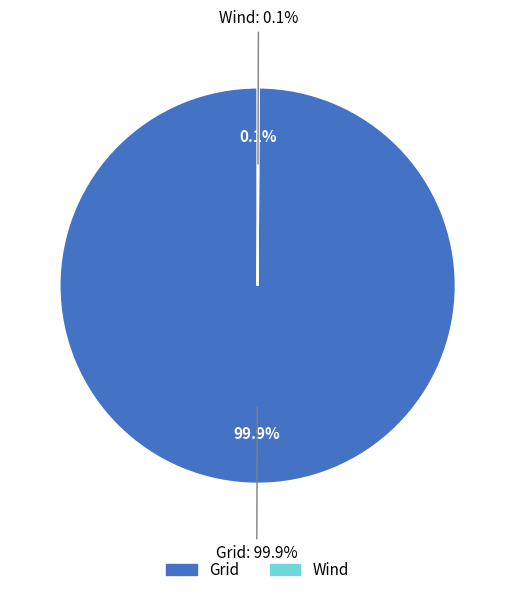

True or false: Grid accounts for 89% of the total.

False